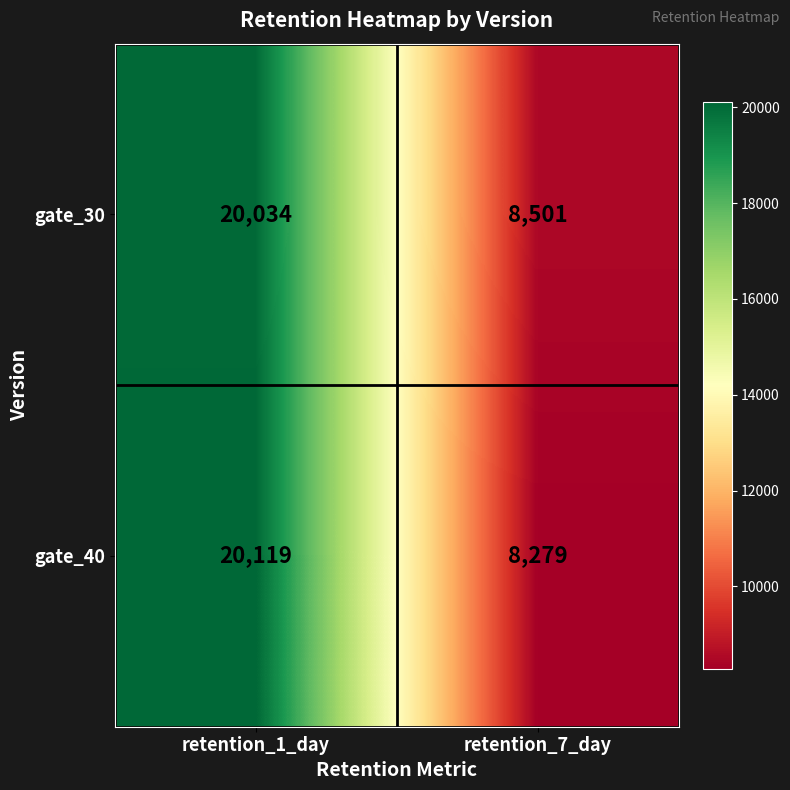

Reading right to left, what are all the values shown in this chart?

gate_30: retention_7_day=8501	retention_1_day=20034
gate_40: retention_7_day=8279	retention_1_day=20119